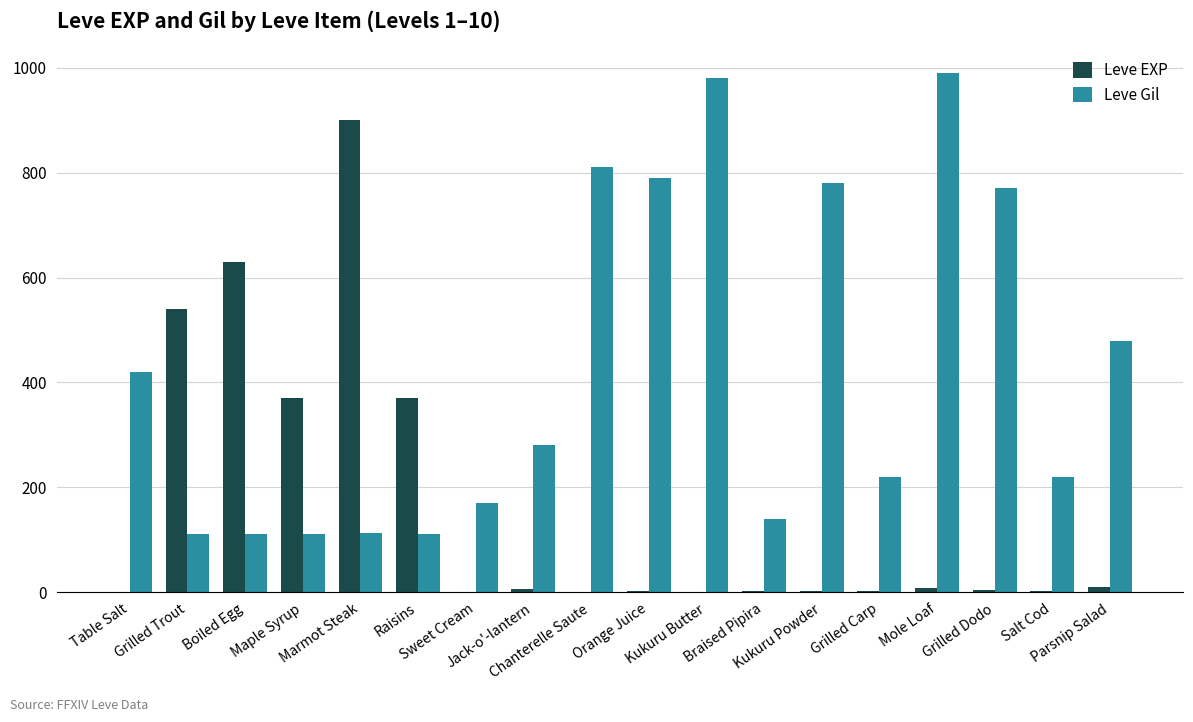

What is the highest value of the Leve EXP series?

900